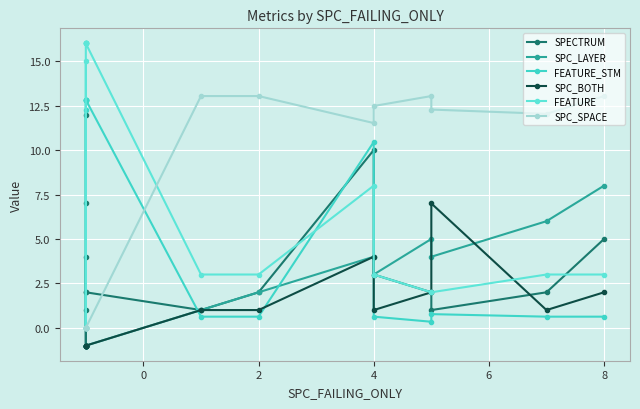

How many interior local peaks does the FEATURE_STM series have?

2